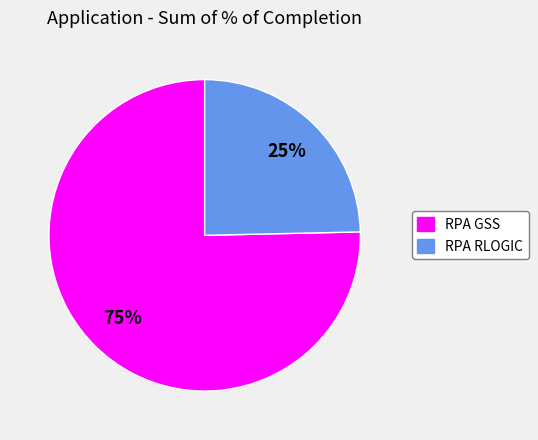

Is RPA GSS the majority of the pie?

Yes